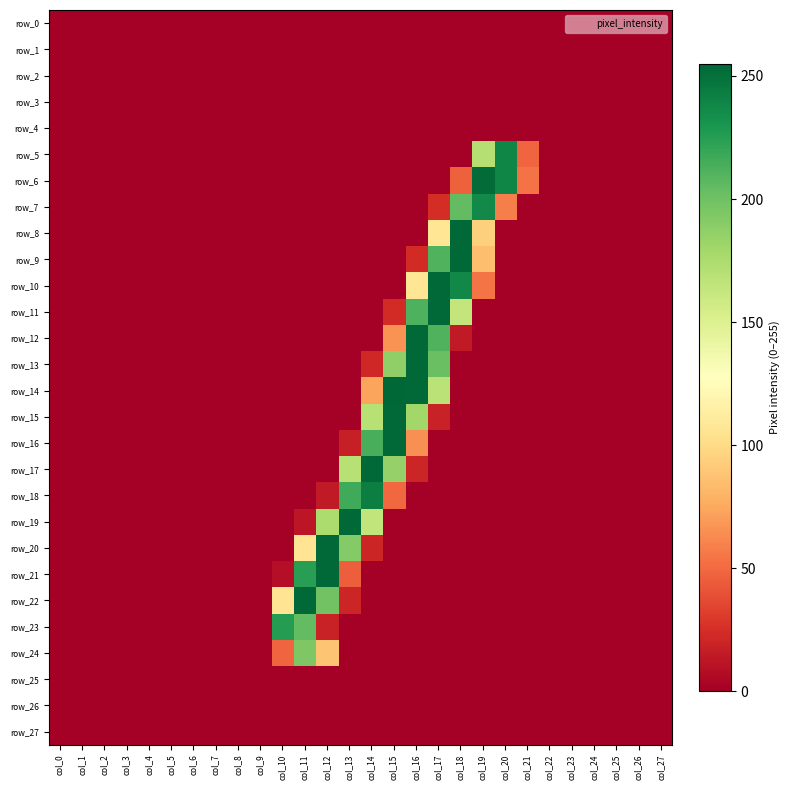

At which category is the sum across all series the highest?

col_17